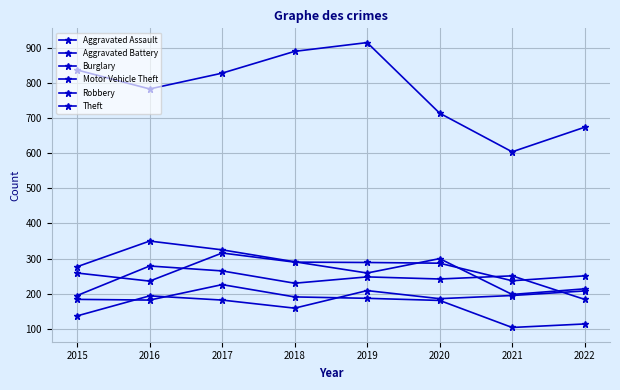

What is the difference between the highest and lowest values at 2021?

500